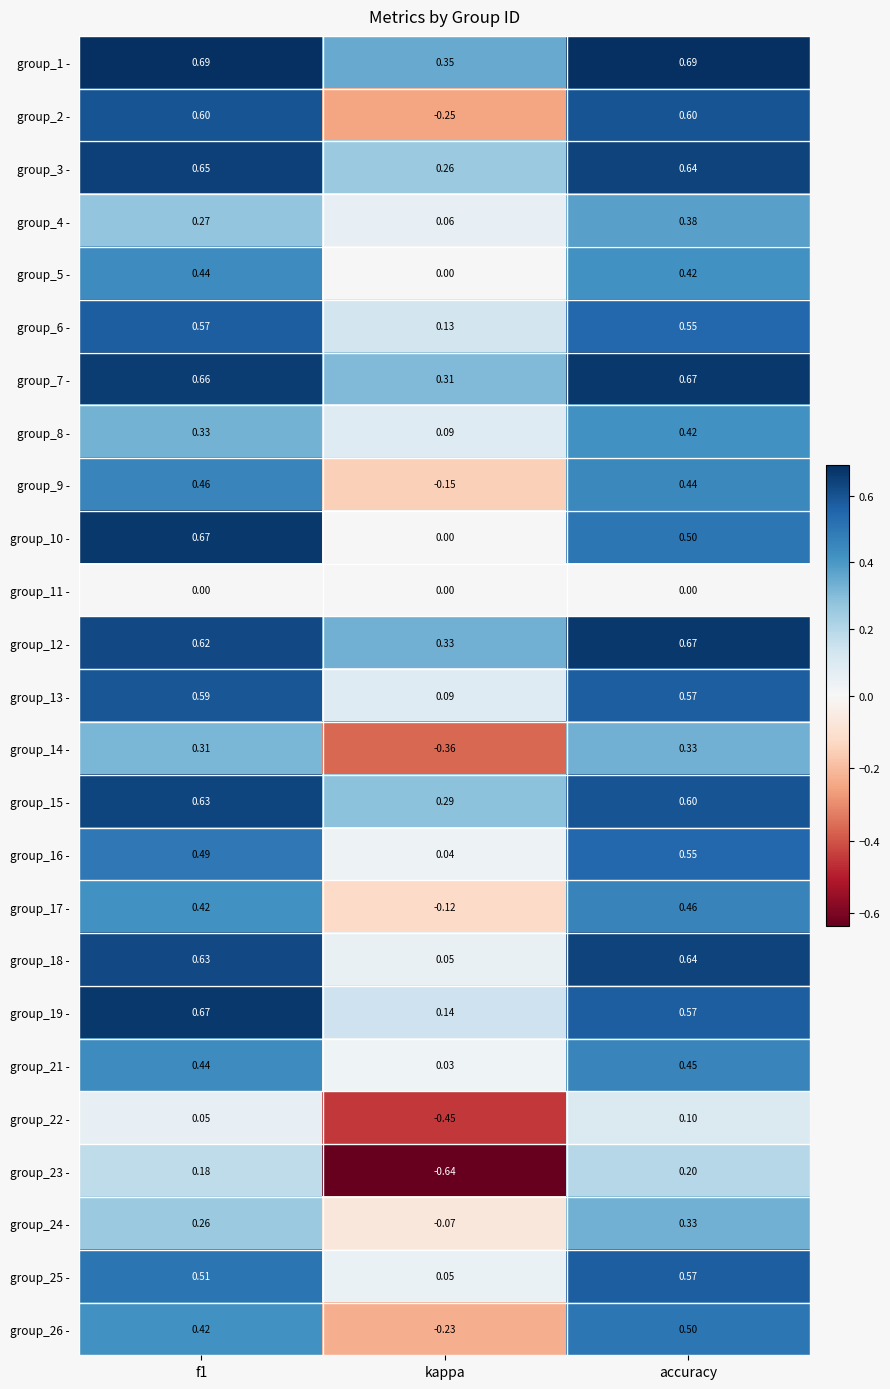

Is the value of group_10 - at f1 greater than the value of group_7 - at kappa?

Yes